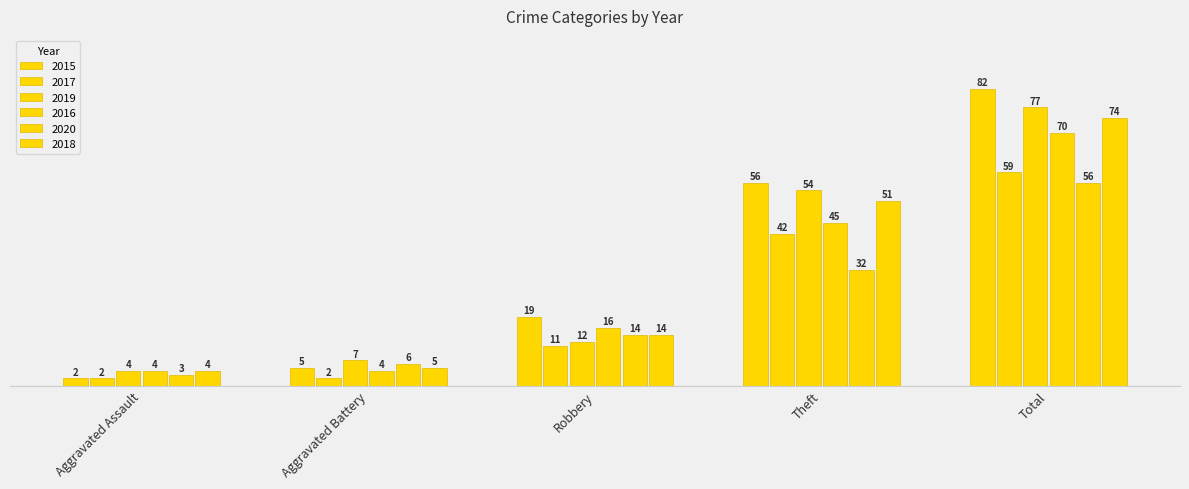

What is the spread (max minus min) of values at Aggravated Battery?

5